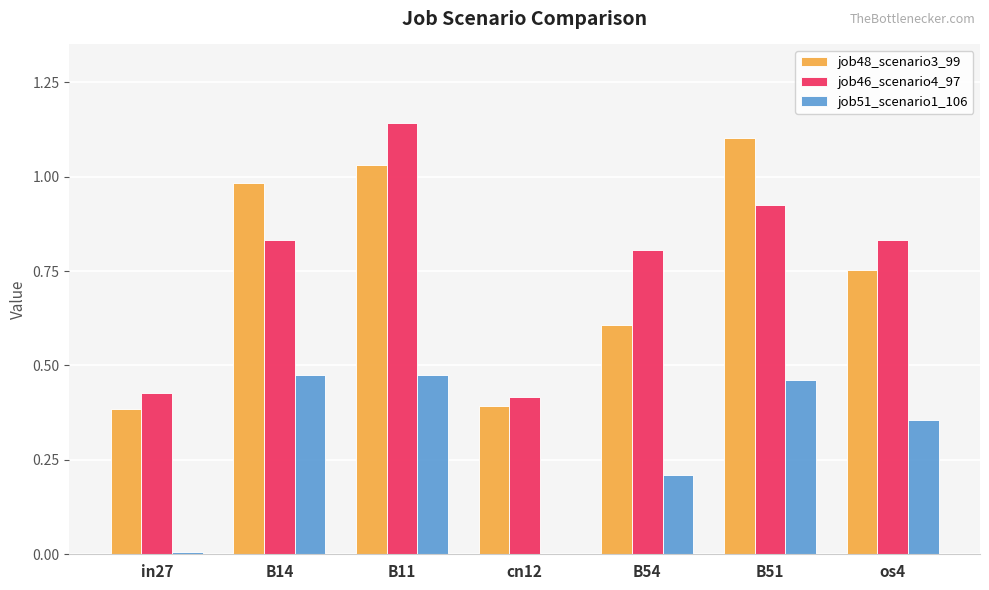

Between B11 and B51, which series saw the biggest shift?

job46_scenario4_97